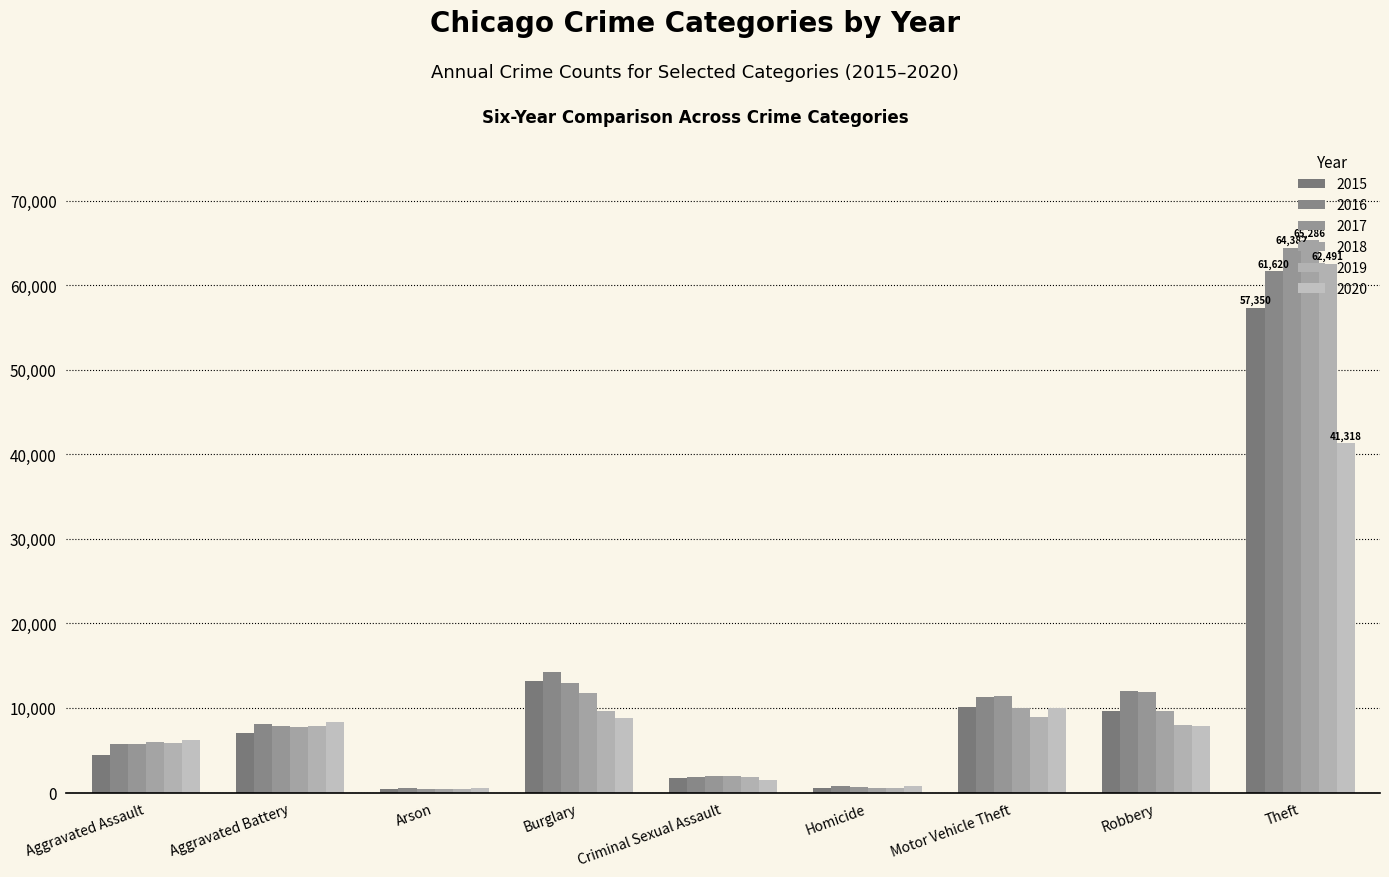

At which label does 2015 first exceed 7018?

Burglary